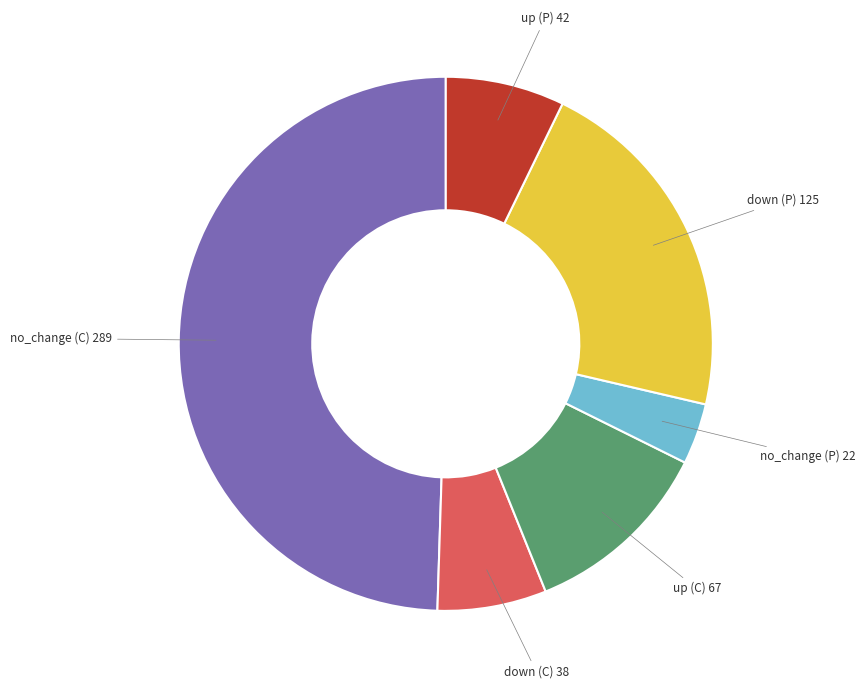

How many segments does this pie chart have?

6